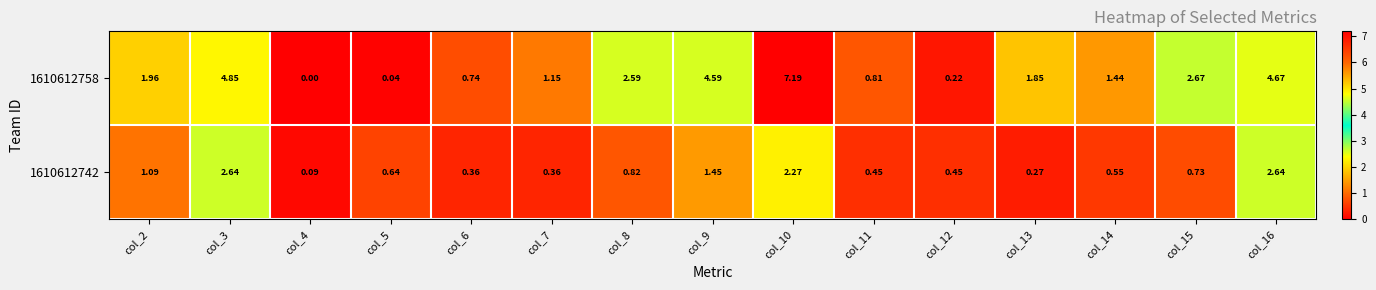

Is the value of 1610612742 at col_4 greater than the value of 1610612758 at col_11?

No